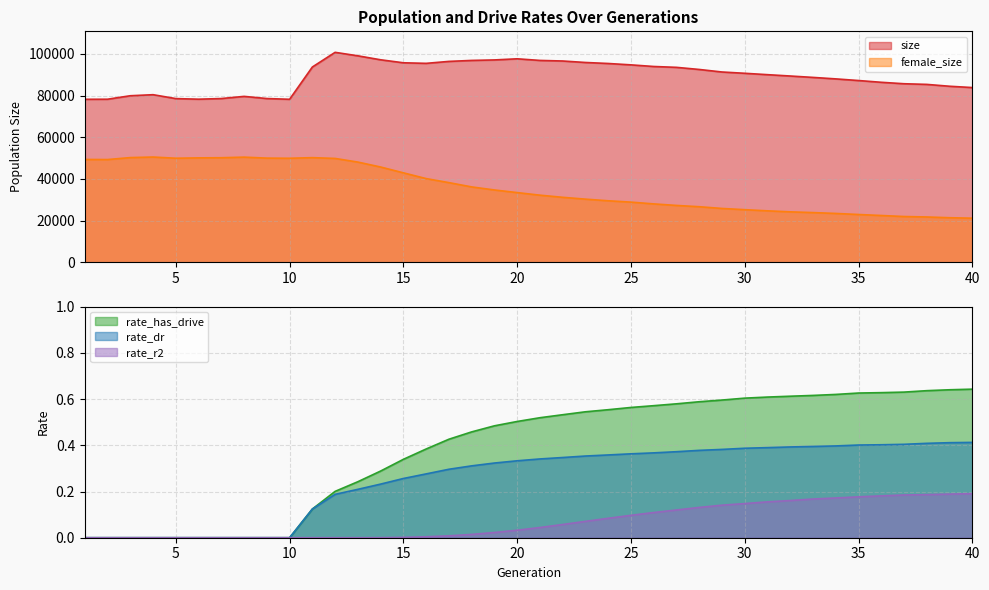

How many lines are shown in the chart?

5